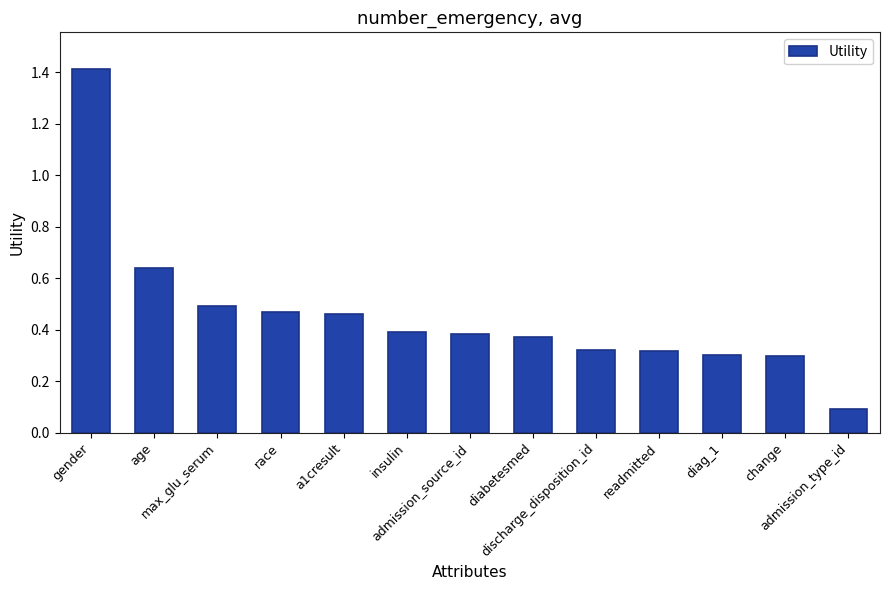

Between diabetesmed and race, which is larger?

race